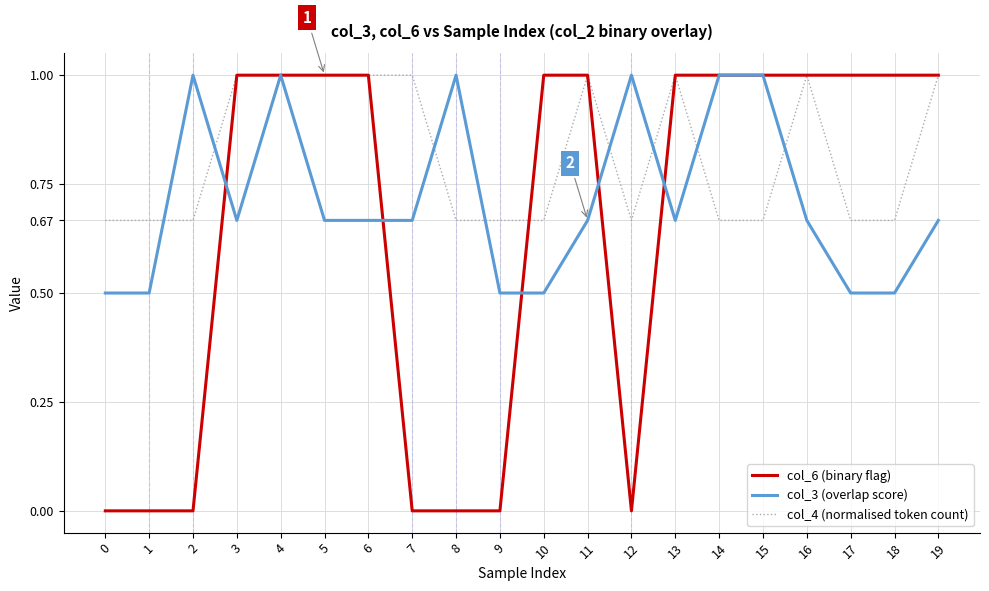

Which series has the largest range (max minus min)?

col_6 (binary flag)